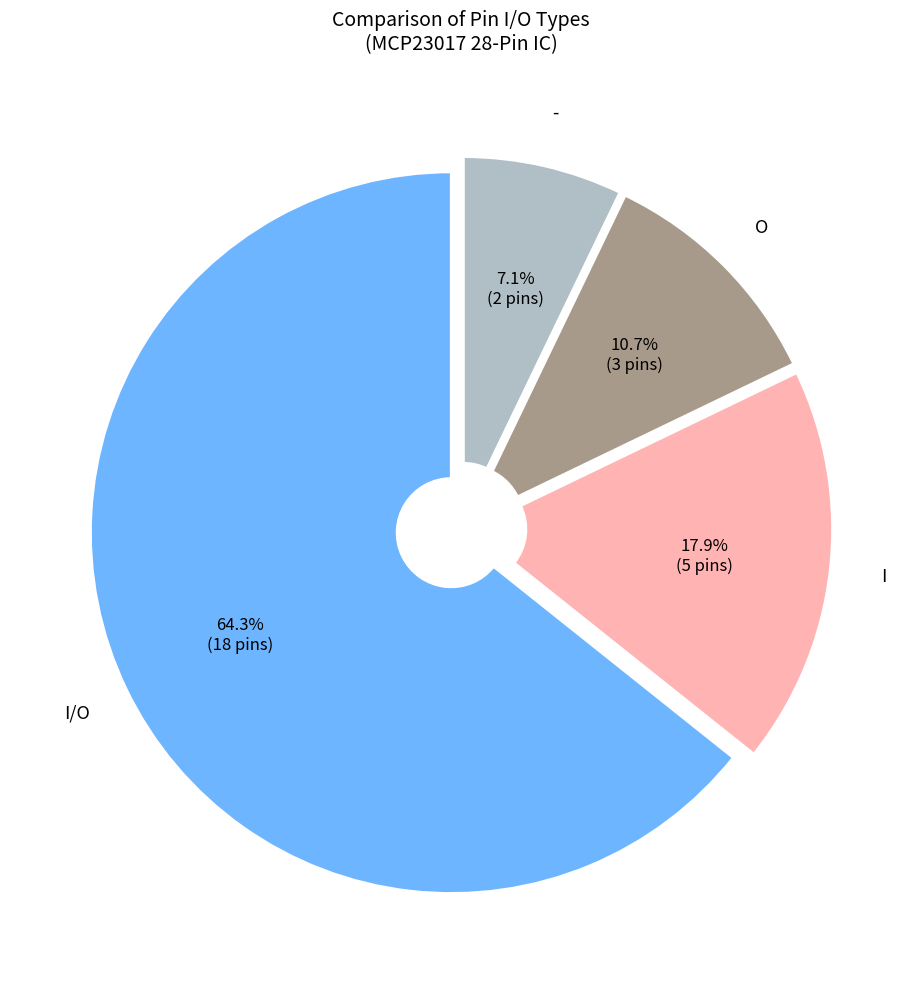

How many segments does this pie chart have?

4